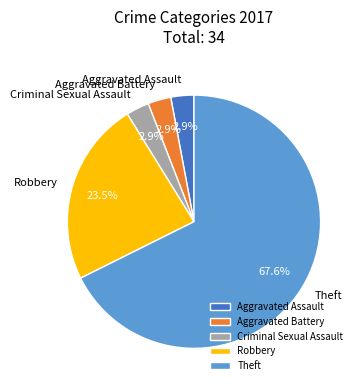

To the nearest percent, what portion does Theft represent?

68%